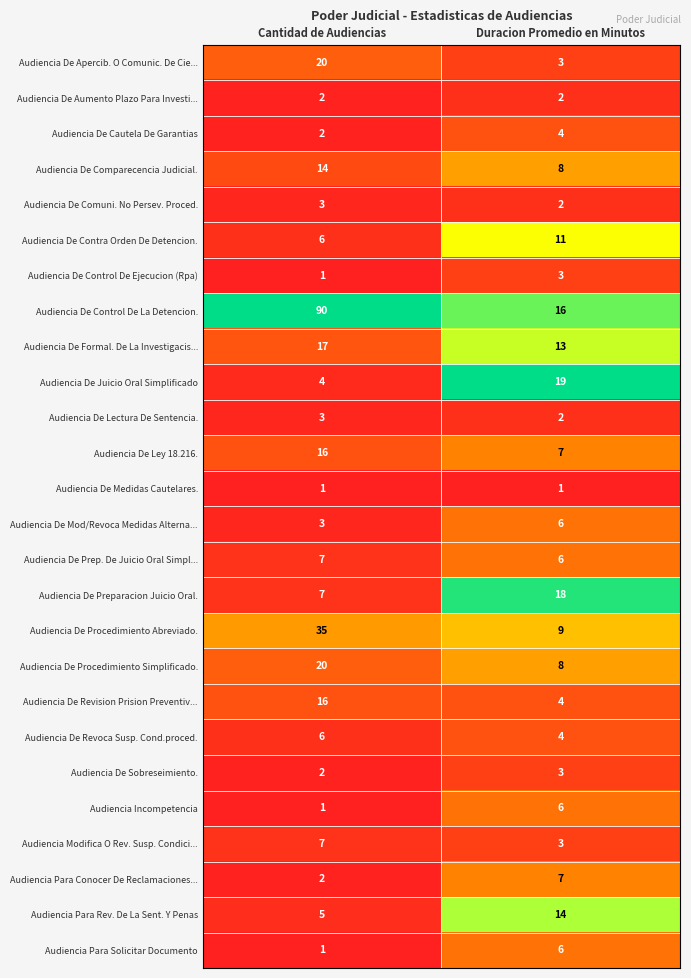

List the labels in order of Audiencia De Control De Ejecucion (Rpa) value, largest first.

Duracion Promedio en Minutos, Cantidad de Audiencias